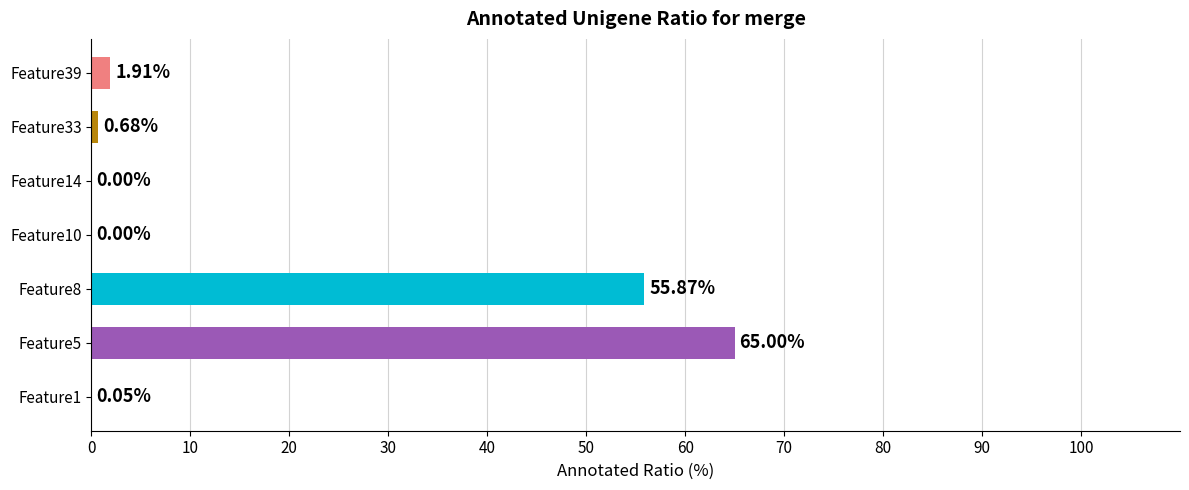

What is the sum of all values?

123.5